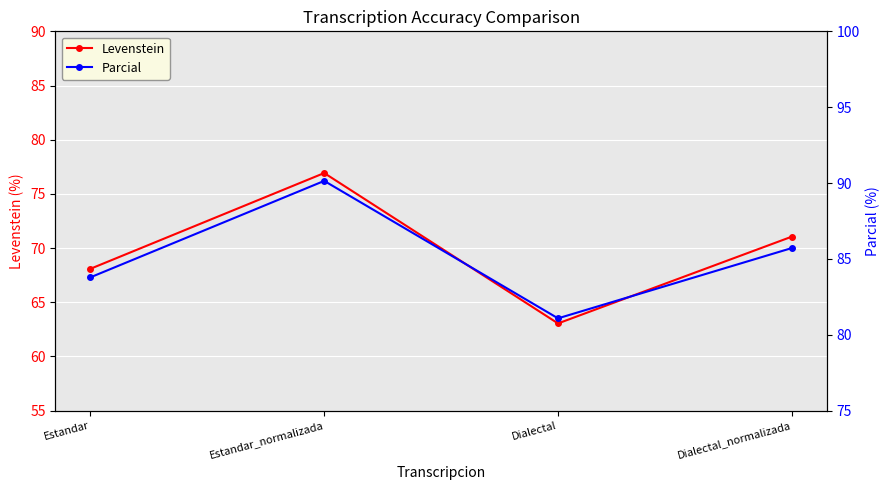

True or false: Parcial has a value of 83.8 at Estandar.

True